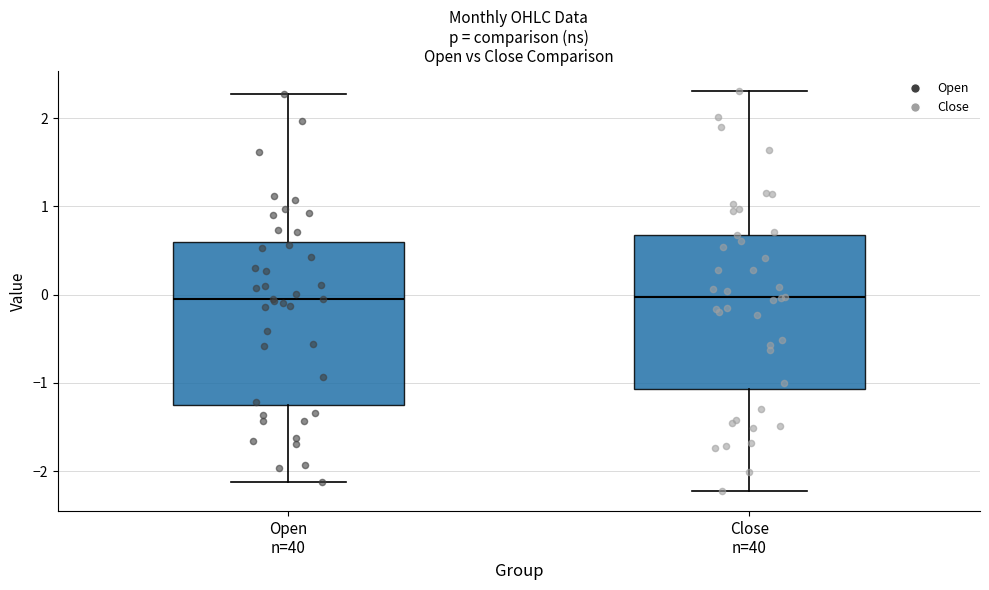

Reading left to right, transcribe this box plot: for each box, give where its median line is, the range the box spans, and where its two whiskers end, as read against the y-axis. The values are not printed on the chart, so give them approximately, as read against the axis.

Open n=40: median -0.1, box -1.2 to 0.6, whiskers -2.1 to 2.3
Close n=40: median 0.0, box -1.1 to 0.7, whiskers -2.2 to 2.3